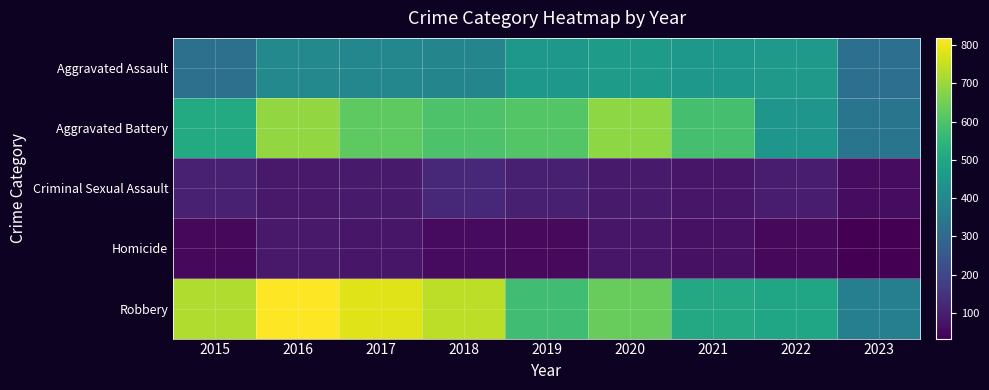

Which label corresponds to the smallest value in the chart?

2023